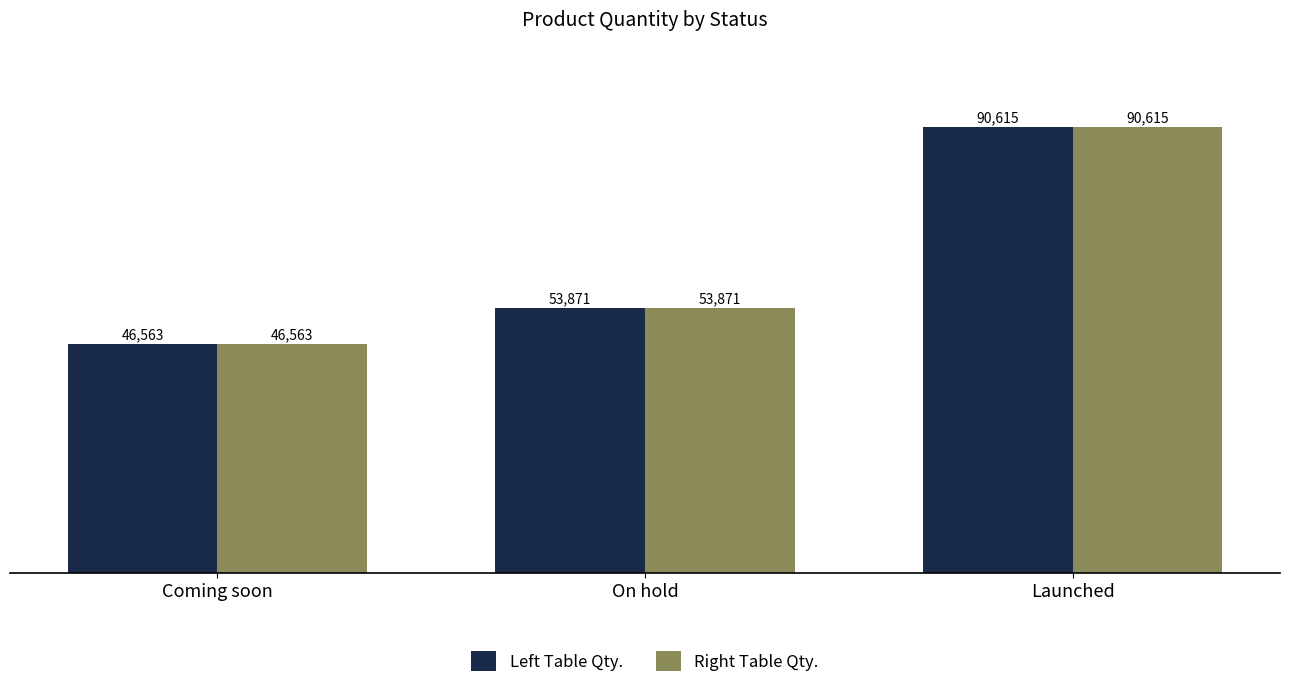

What is the label of the 3rd bar from the left?

Launched